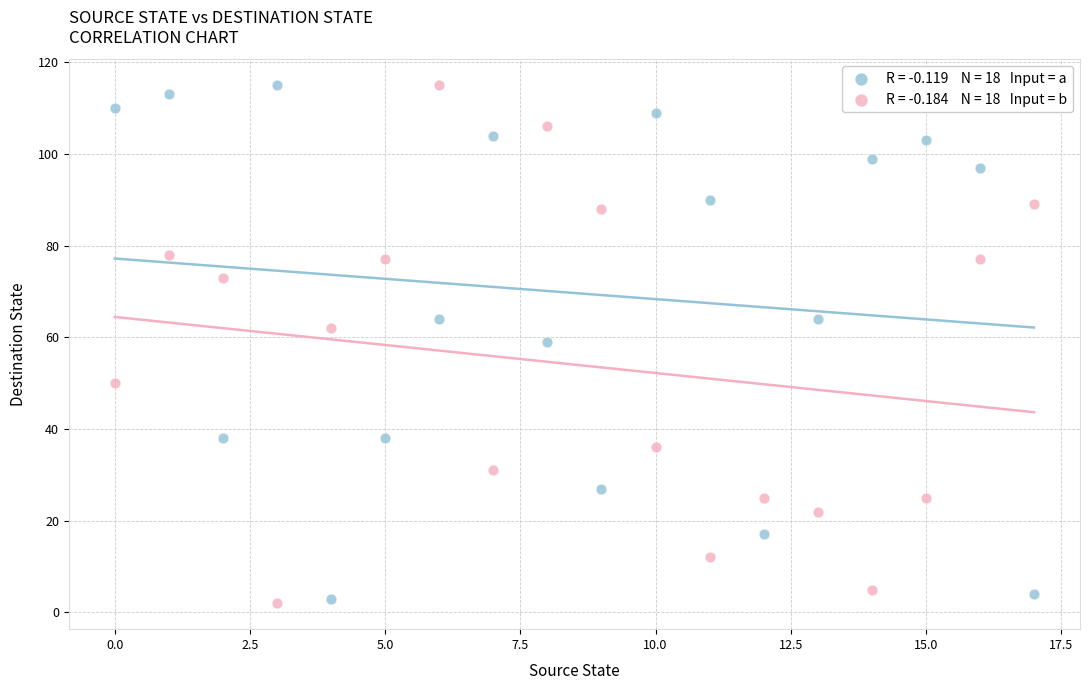

Across all data points, what is the range of Y values (max minus min)?

113